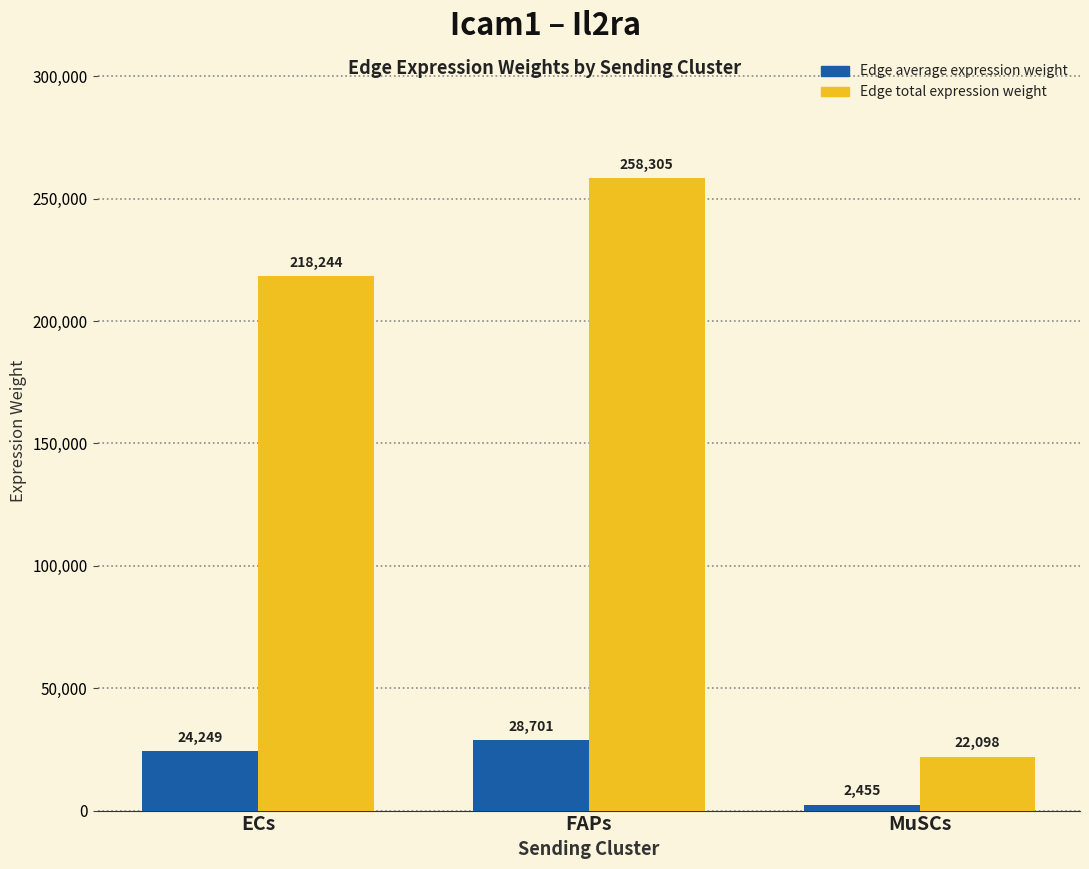

What are all the series names shown in the legend?

Edge average expression weight, Edge total expression weight